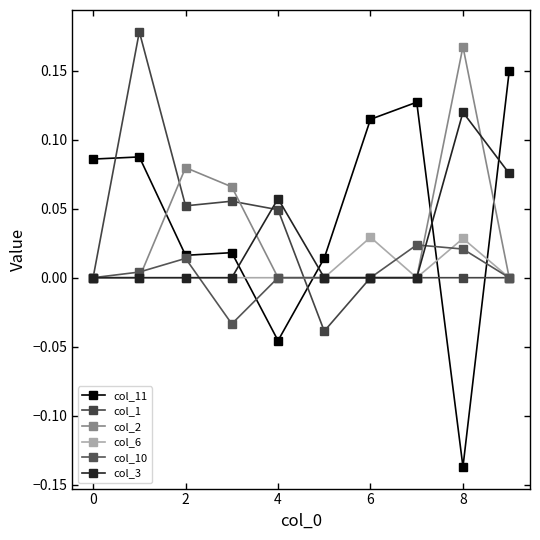

How many categories are shown in the chart?

10